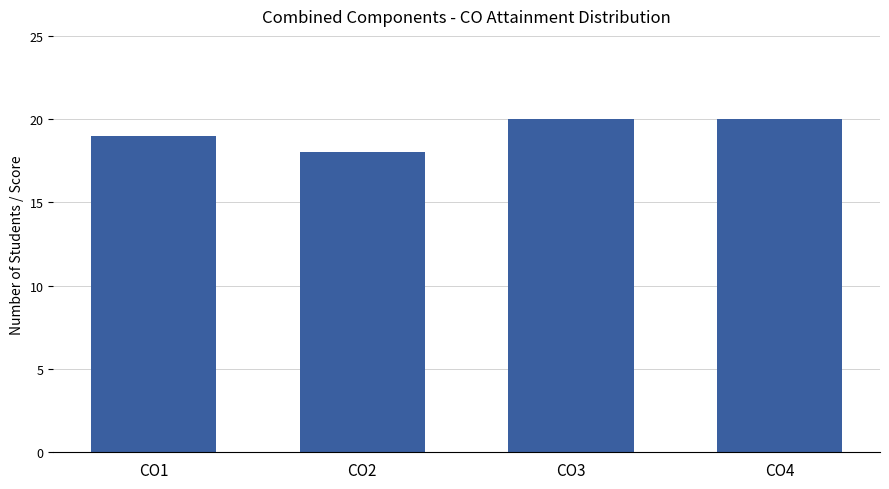

Reading left to right, list all the values displayed in this chart.

19	18	20	20